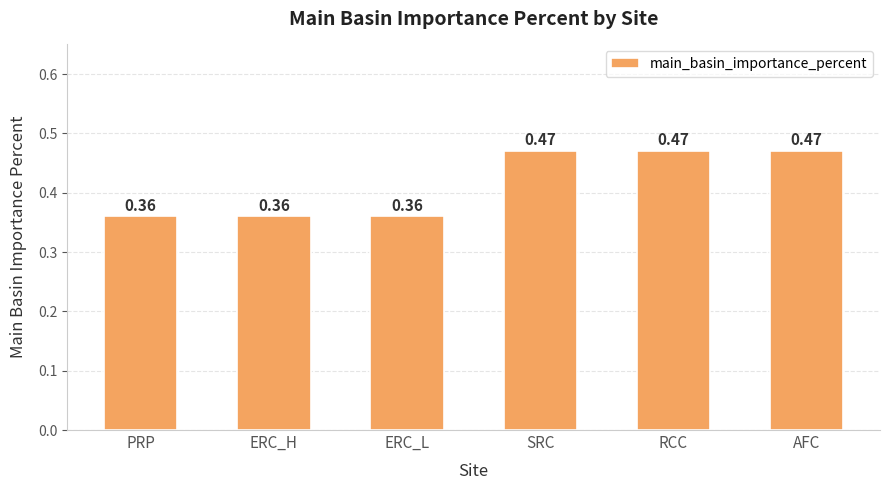

What is the sum of the values at SRC and PRP?

0.8